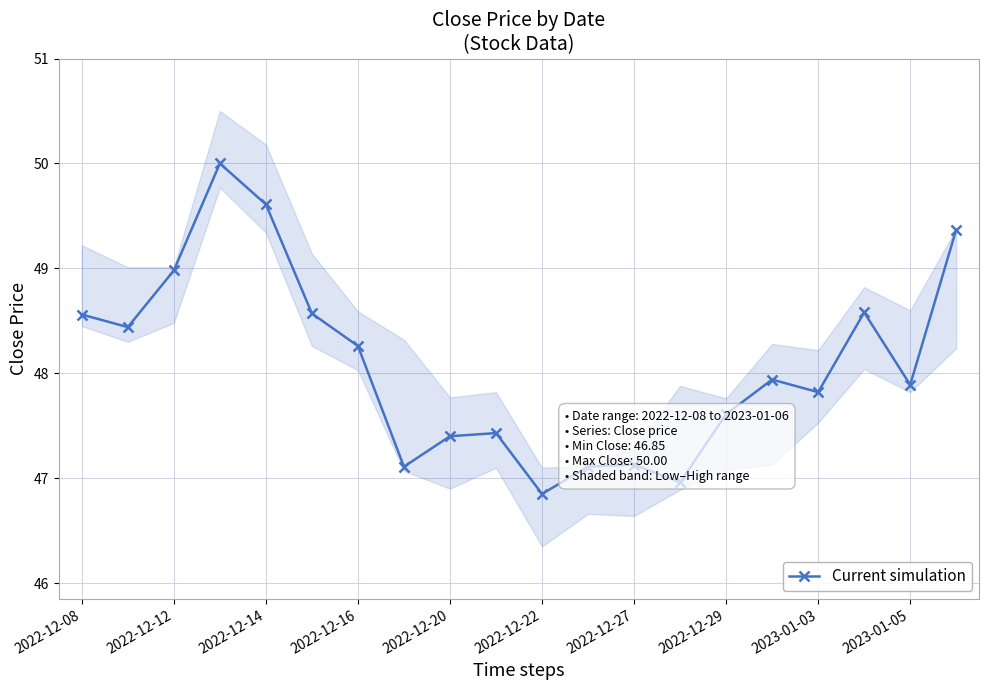

True or false: Current simulation has a value of 76.5 at 2023-01-05.

False